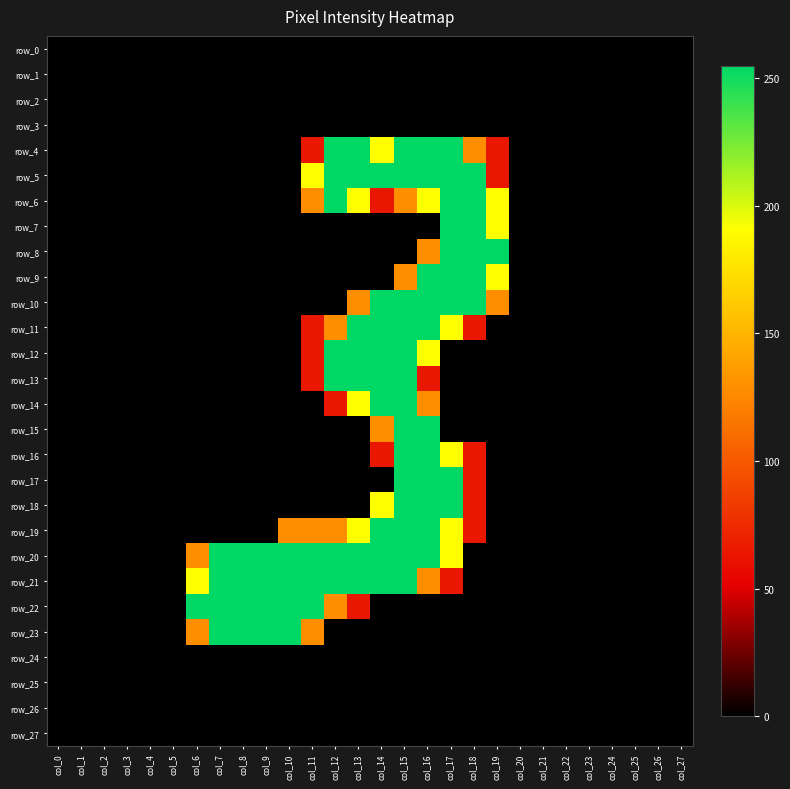

True or false: row_18 has a value of 0 at col_0.

True